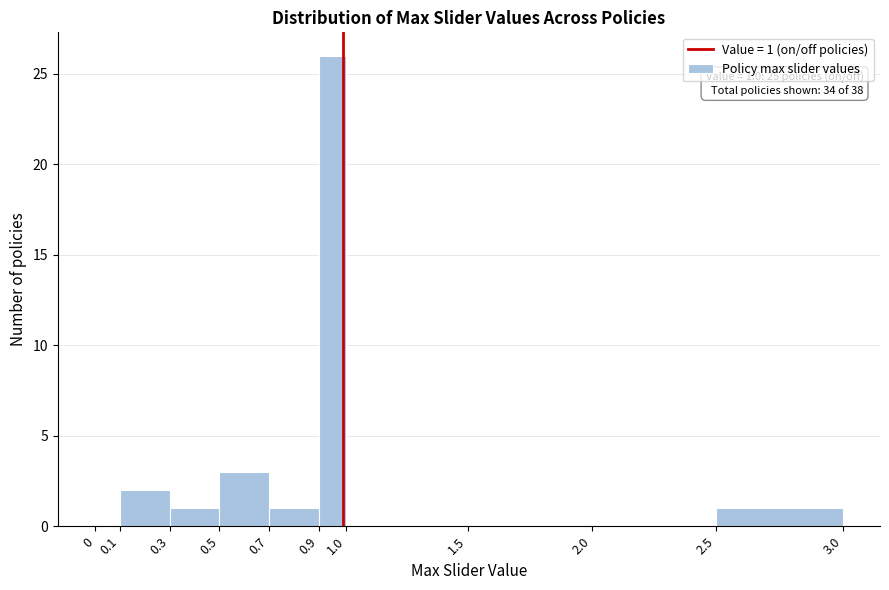

Which range on the x-axis has the tallest bar?

0.9 to 1.0